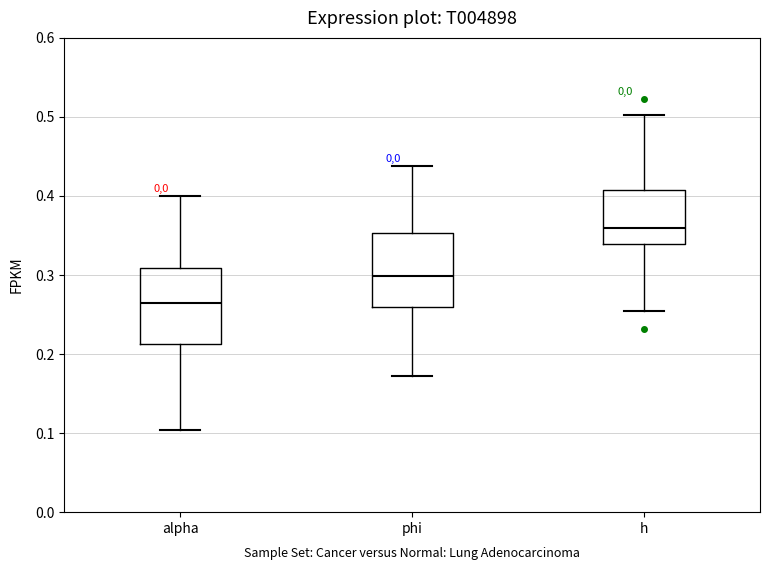

Which box has the lowest median line?

alpha